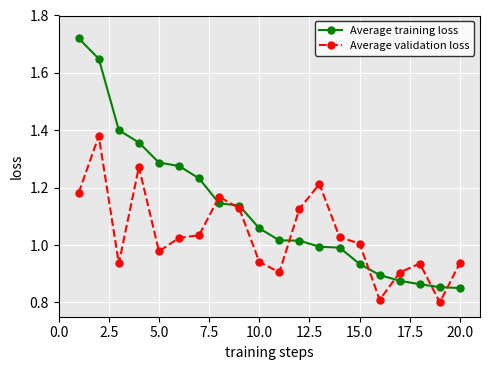

How many lines are shown in the chart?

2